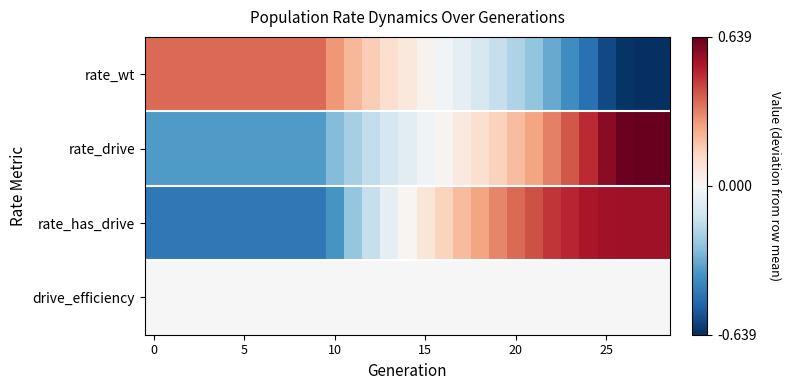

List the series in order of their peak value, lowest first.

drive_efficiency, rate_wt, rate_has_drive, rate_drive